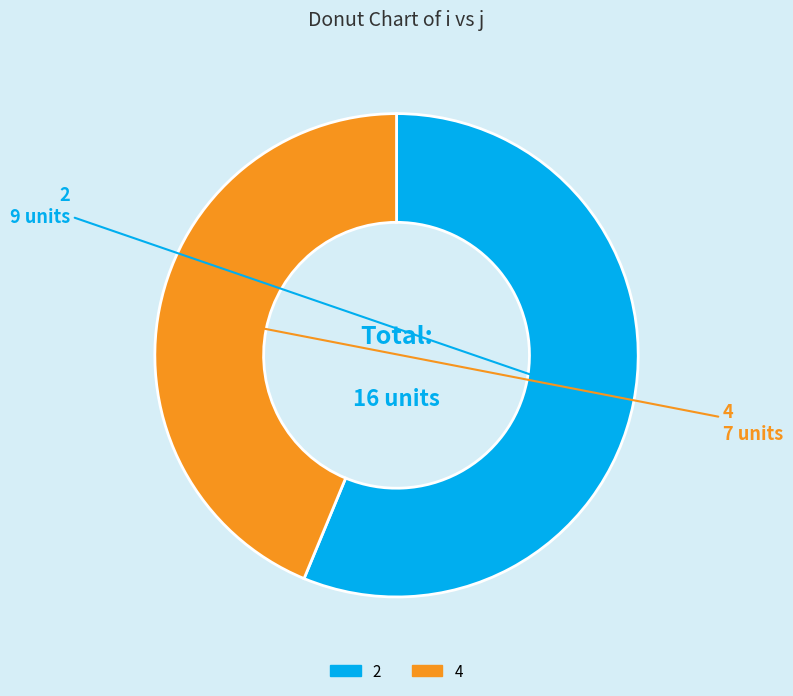

How many segments does this pie chart have?

2